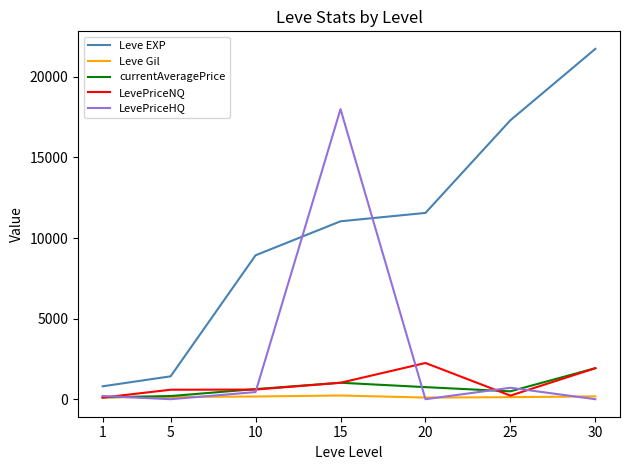

True or false: currentAveragePrice and Leve EXP cross at least once.

False